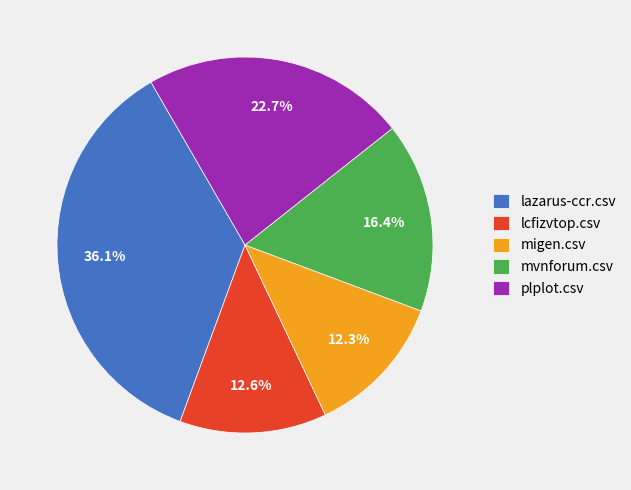

What percentage do plplot.csv and lcfizvtop.csv together represent?

35.3%